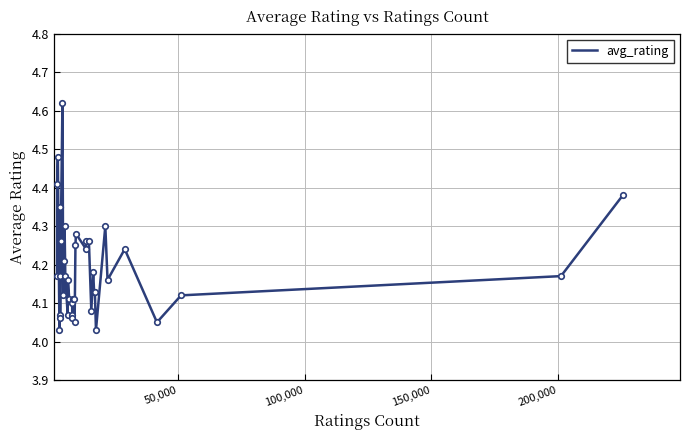

What is the difference between the maximum and minimum values?

0.6